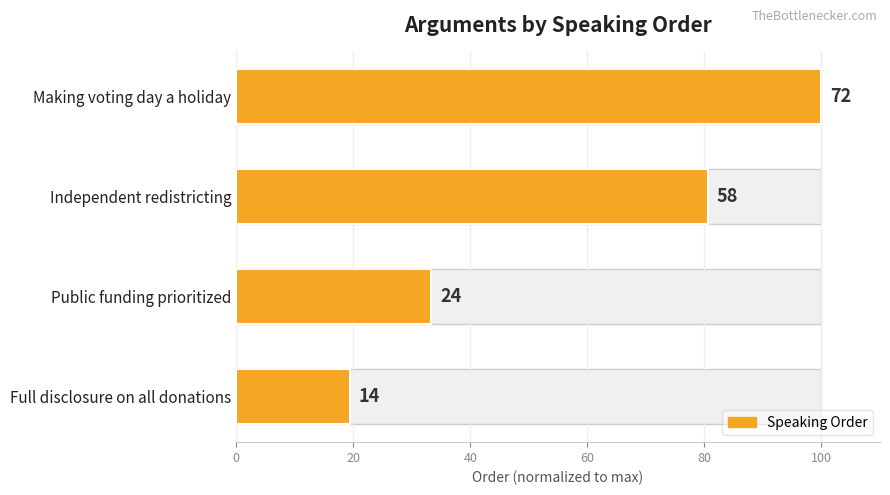

How many values in the Order (normalized %) series are below 80?

2